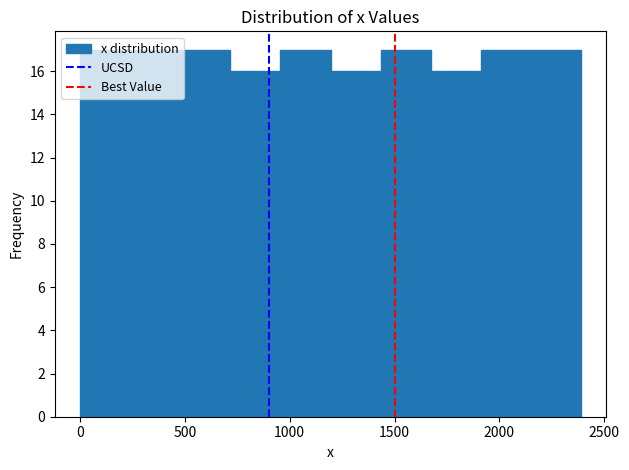

Reading left to right, list every bar in this chart as the range it spans on the x-axis followed by its height. Neither the bar edges nor the heights are printed on the chart, so give them approximately, as read against the axes.

0 to 250: 17
250 to 500: 17
500 to 700: 17
700 to 950: 16
950 to 1200: 17
1200 to 1450: 16
1450 to 1650: 17
1650 to 1900: 16
1900 to 2150: 17
2150 to 2400: 17